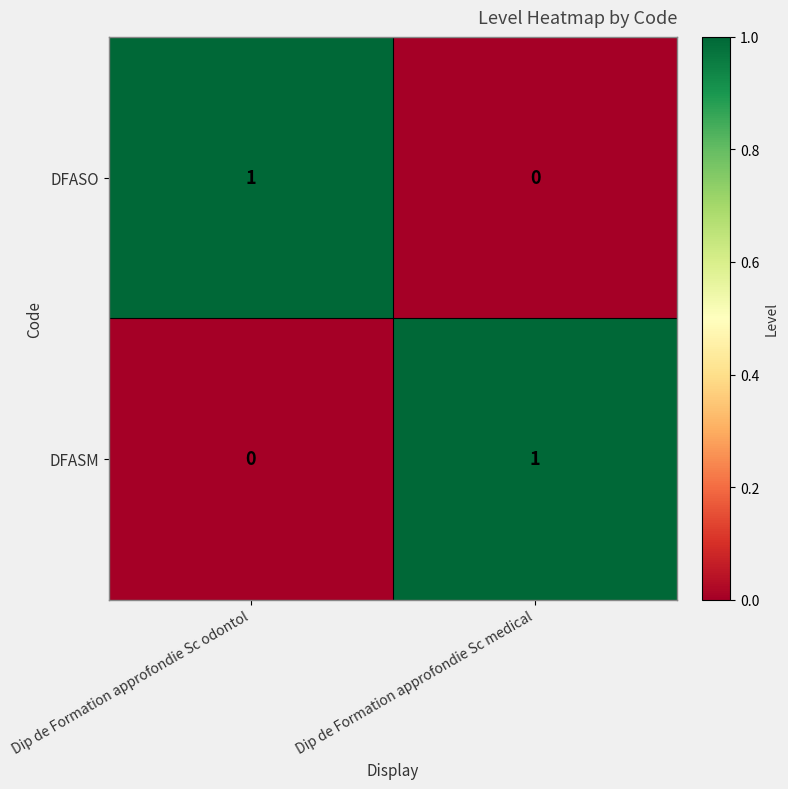

Rank the series at Dip de Formation approfondie Sc odontol from lowest to highest value.

DFASM, DFASO